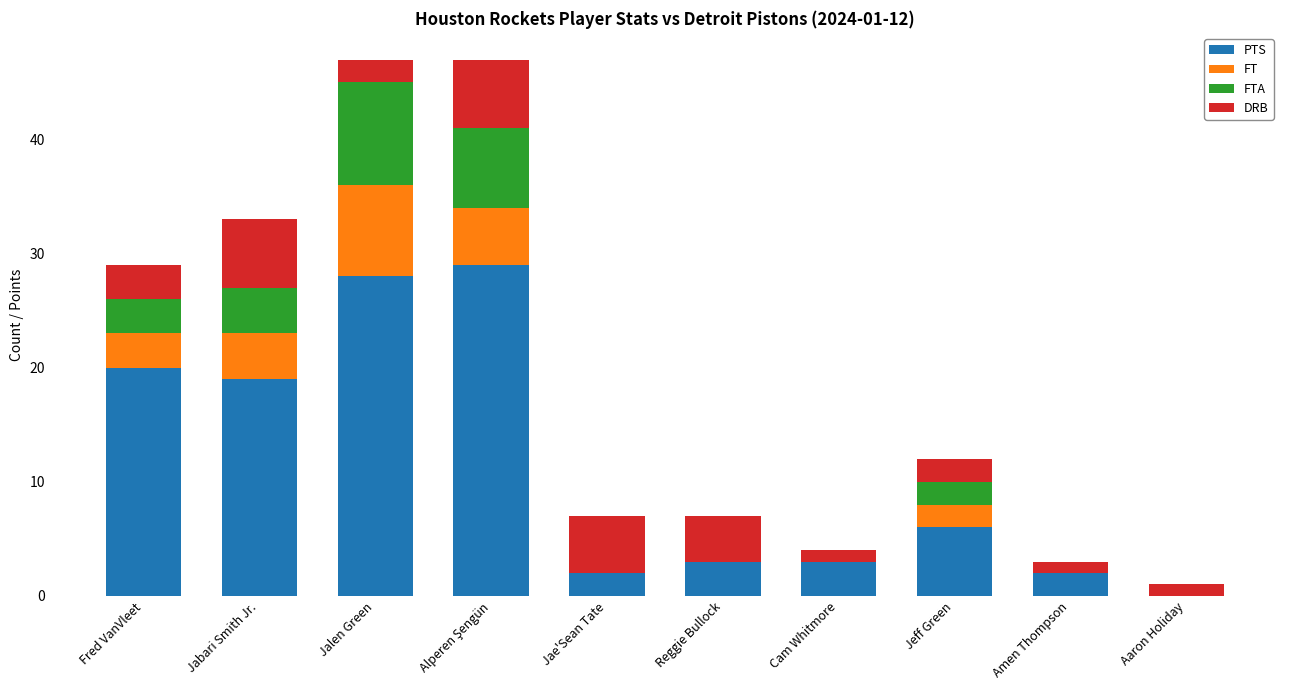

The PTS series shows 28 at Jalen Green. True or false?

True